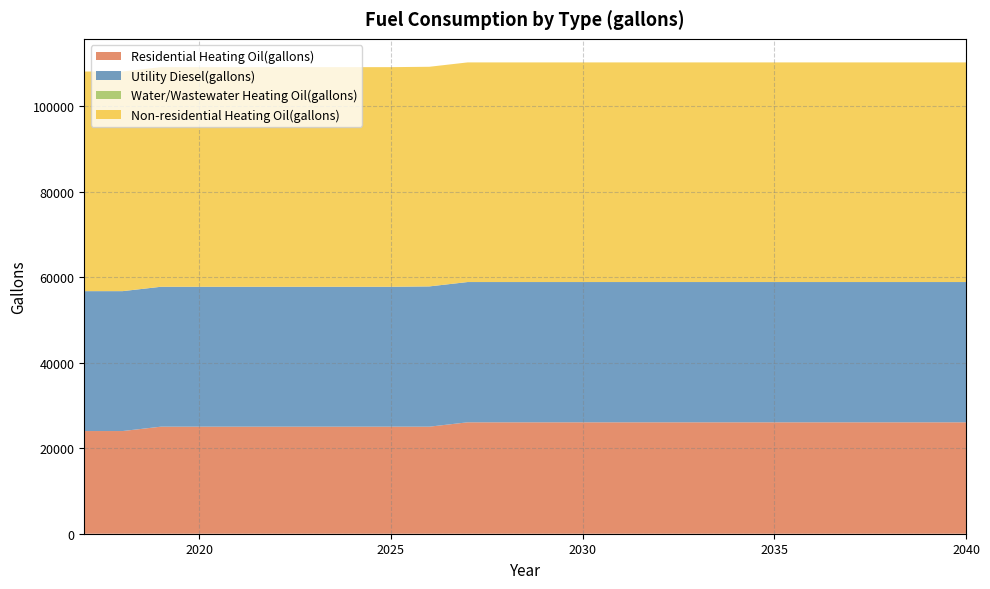

Reading right to left, list all the values displayed in this chart.

Residential Heating Oil(gallons): 2040=26073.4	2039=26073.4	2038=26073.4	2037=26073.4	2036=26073.4	2035=26073.4	2034=26073.4	2033=26073.4	2032=26073.4	2031=26073.4	2030=26073.4	2029=26073.4	2028=26073.4	2027=26073.4	2026=25050.8	2025=25050.8	2024=25050.8	2023=25050.8	2022=25050.8	2021=25050.8	2020=25050.8	2019=25050.8	2018=24028.3	2017=24028.3
Utility Diesel(gallons): 2040=32824.4	2039=32824.4	2038=32824.4	2037=32824.4	2036=32824.4	2035=32824.4	2034=32824.4	2033=32824.4	2032=32824.4	2031=32824.4	2030=32824.4	2029=32824.4	2028=32824.4	2027=32824.4	2026=32824.4	2025=32739.2	2024=32739.2	2023=32739.2	2022=32739.2	2021=32739.2	2020=32739.2	2019=32739.2	2018=32739.2	2017=32739.2
Water/Wastewater Heating Oil(gallons): 2040=0.0	2039=0.0	2038=0.0	2037=0.0	2036=0.0	2035=0.0	2034=0.0	2033=0.0	2032=0.0	2031=0.0	2030=0.0	2029=0.0	2028=0.0	2027=0.0	2026=0.0	2025=0.0	2024=0.0	2023=0.0	2022=0.0	2021=0.0	2020=0.0	2019=0.0	2018=0.0	2017=0.0
Non-residential Heating Oil(gallons): 2040=51395.4	2039=51395.4	2038=51395.4	2037=51395.4	2036=51395.4	2035=51395.4	2034=51395.4	2033=51395.4	2032=51395.4	2031=51395.4	2030=51395.4	2029=51395.4	2028=51395.4	2027=51395.4	2026=51395.4	2025=51395.4	2024=51395.4	2023=51395.4	2022=51395.4	2021=51395.4	2020=51395.4	2019=51395.4	2018=51395.4	2017=51395.4